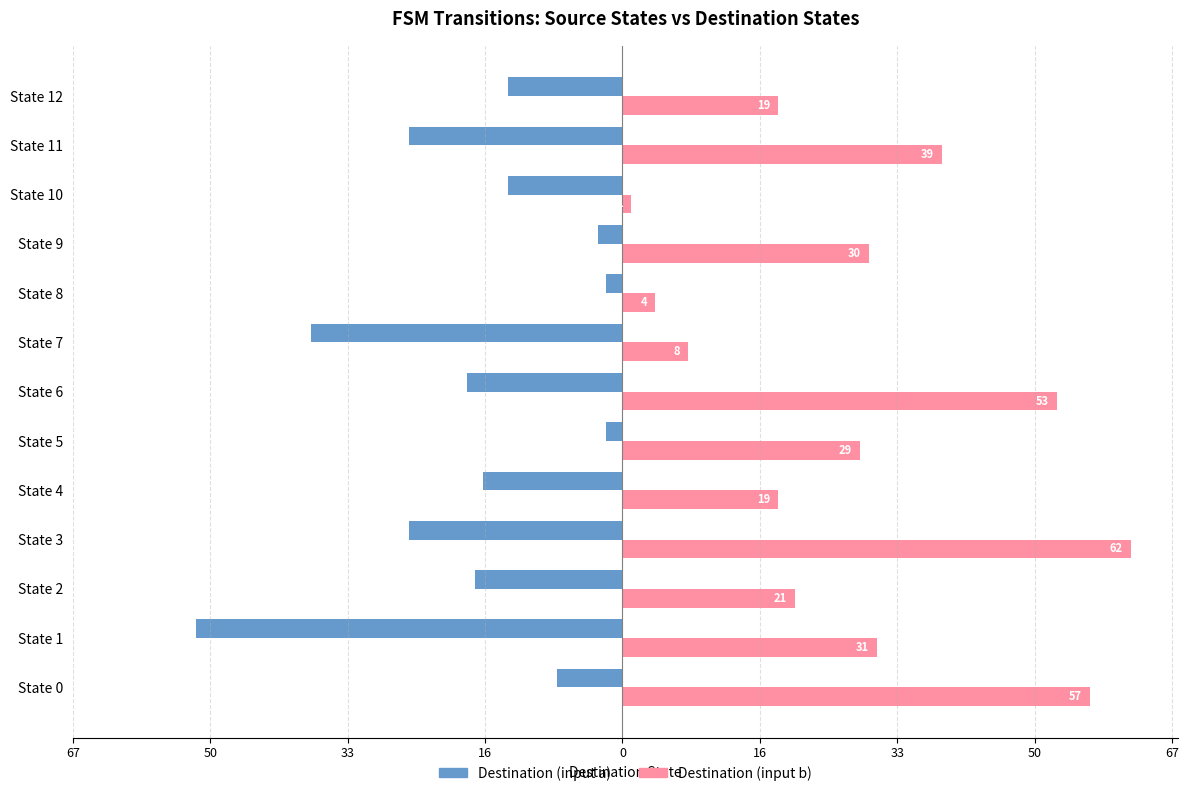

What are all the series names shown in the legend?

Destination (input a), Destination (input b)